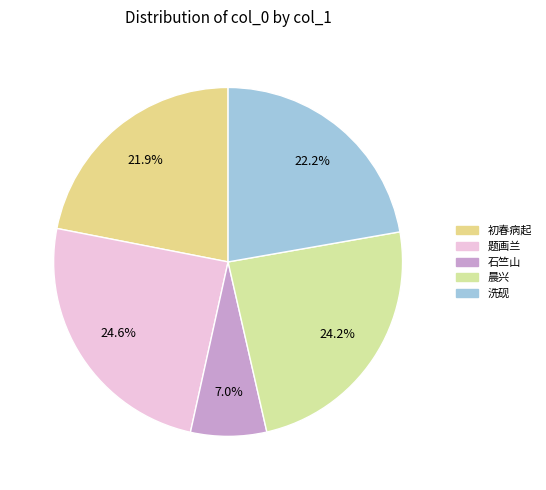

To the nearest percent, what is the average slice percentage?

20%